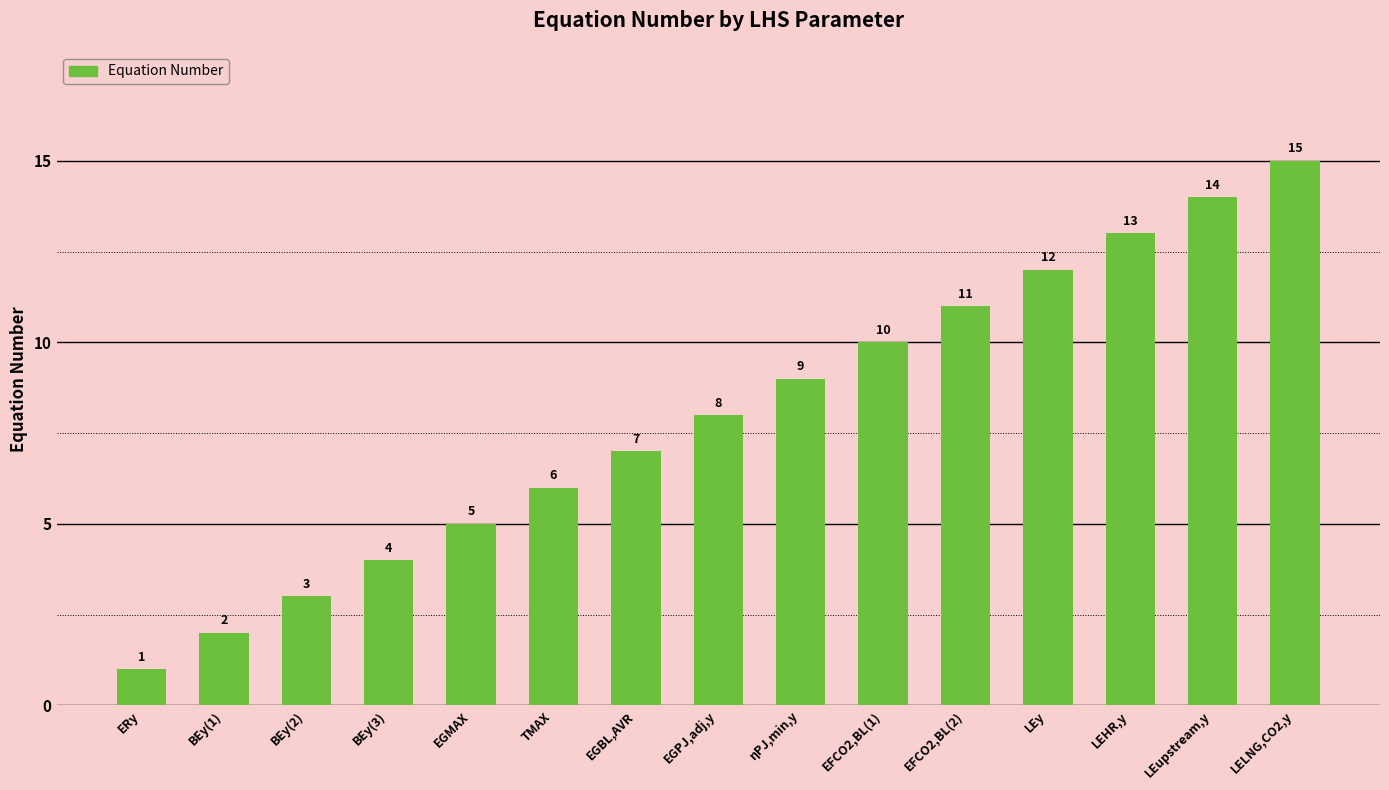

What is the difference between the maximum and minimum values?

14